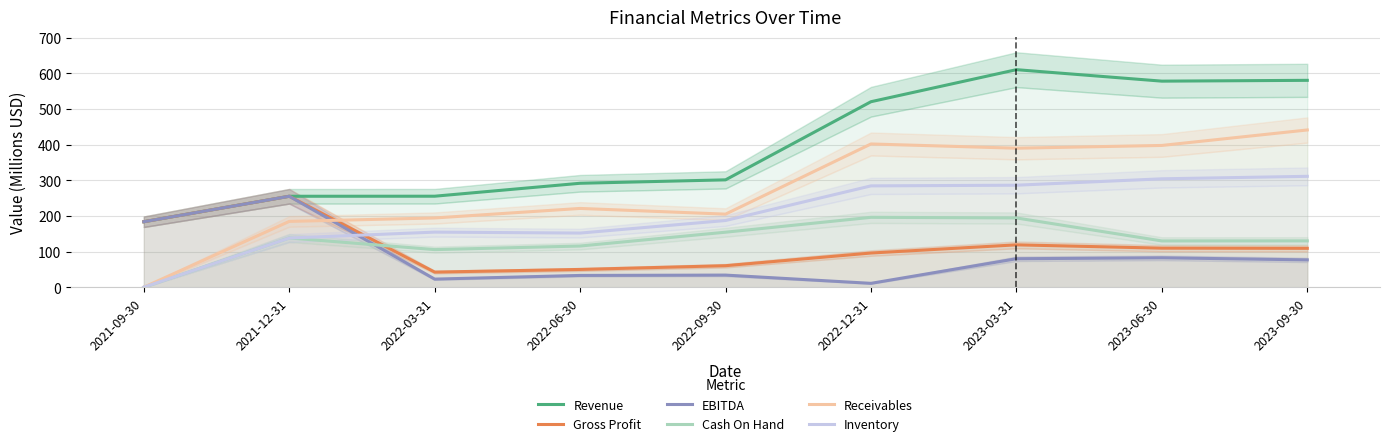

Between 2023-03-31 and 2023-09-30, which is larger?

2023-03-31